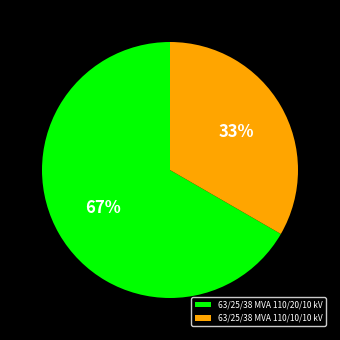

To the nearest percent, what percentage of the pie is 63/25/38 MVA 110/10/10 kV?

33%